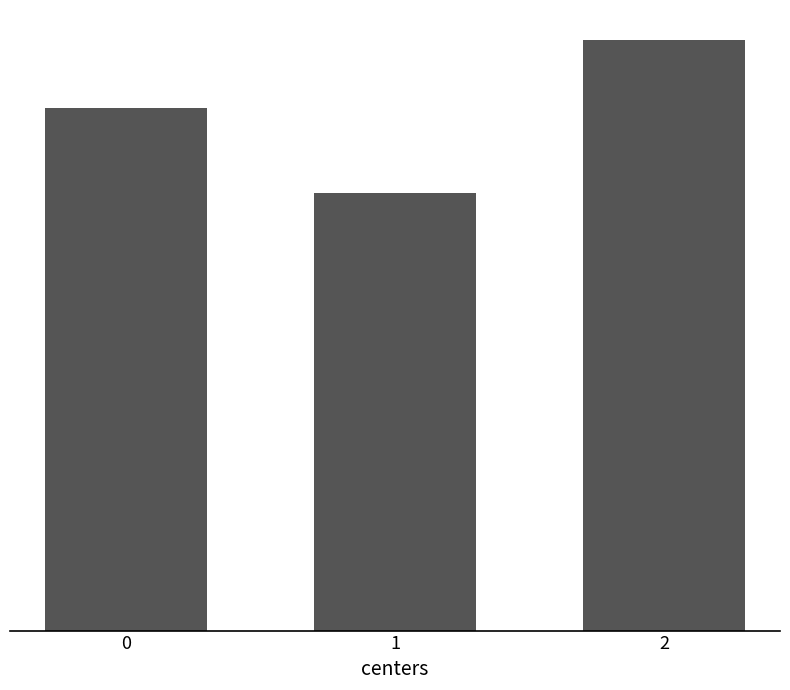

List the labels in order of value, smallest first.

1, 0, 2